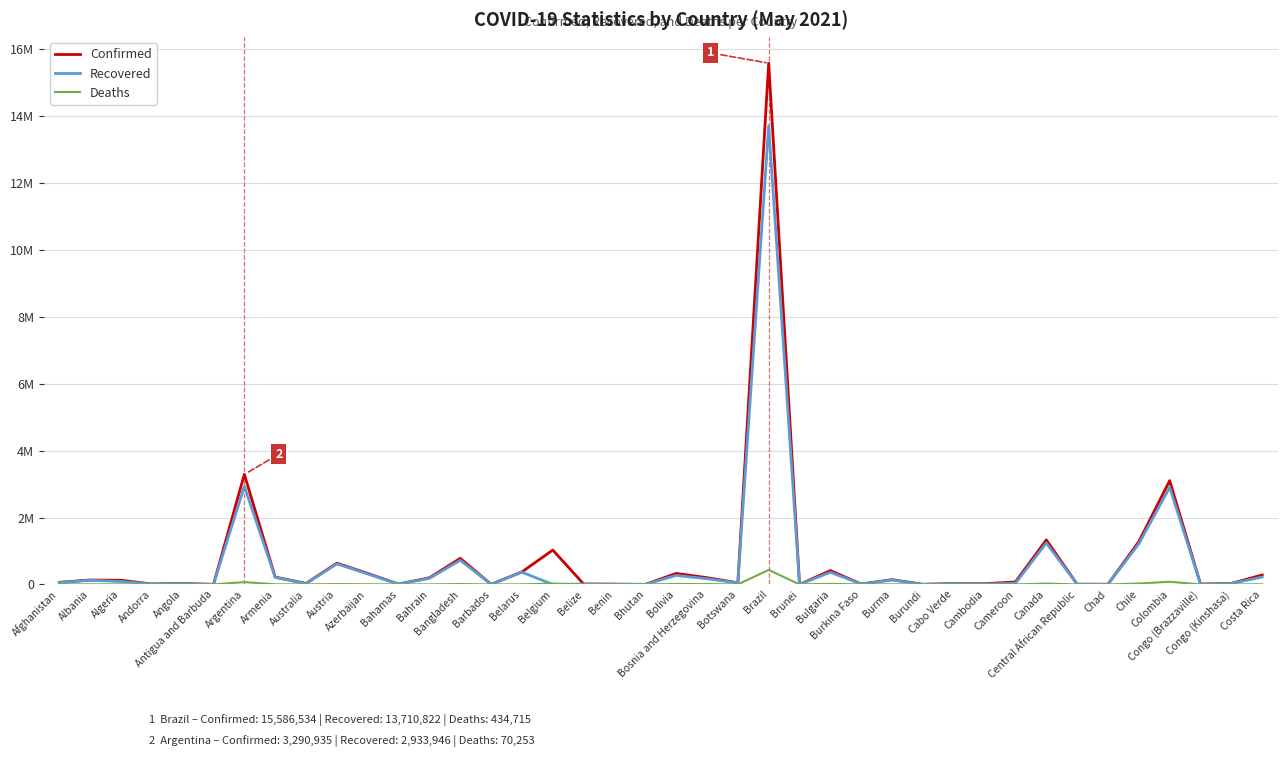

Does the chart display data point markers on the line(s)?

No